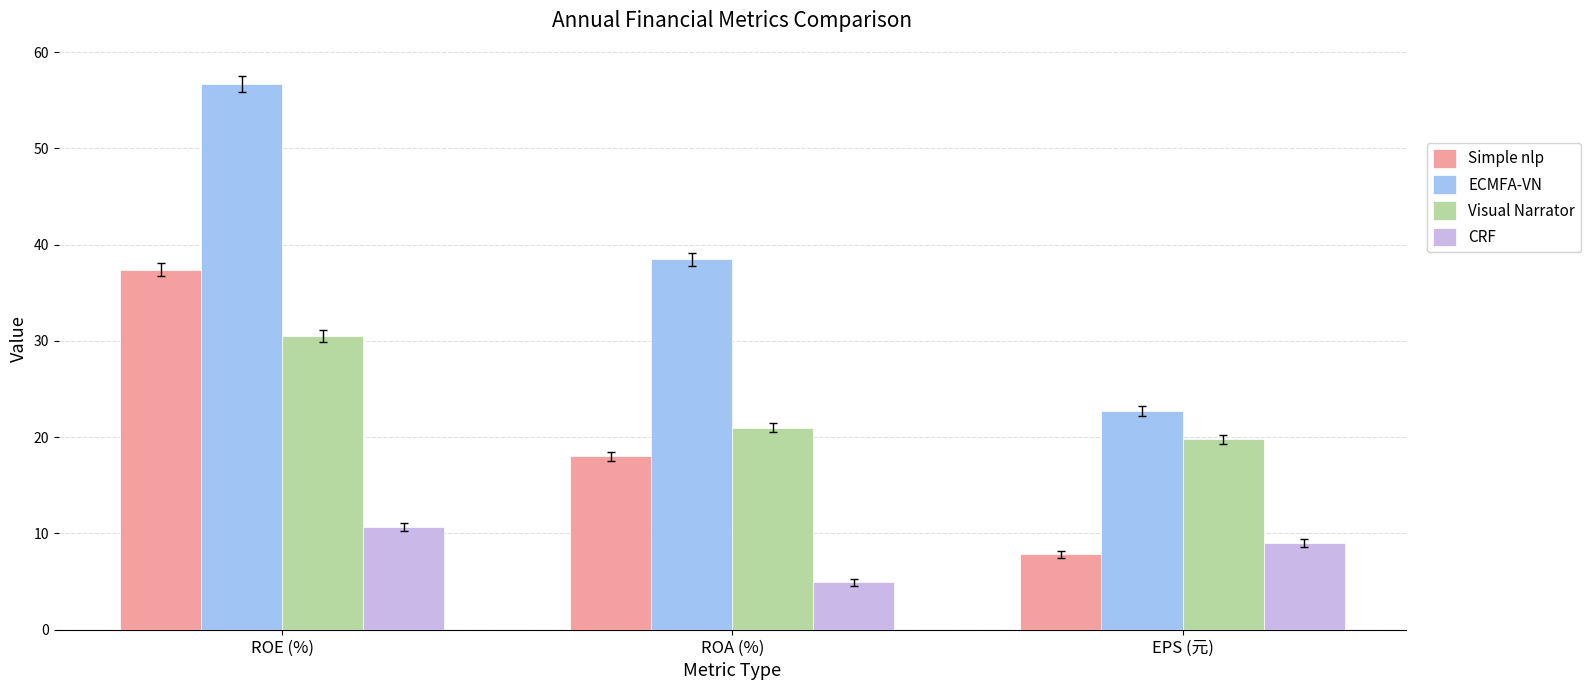

Between ROE (%) and ROA (%), which series saw the biggest shift?

Simple nlp